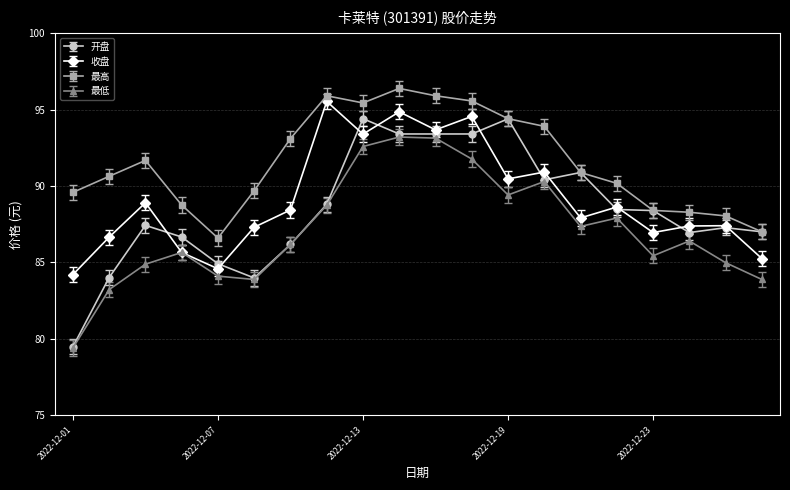

Which series has the widest spread of values?

开盘